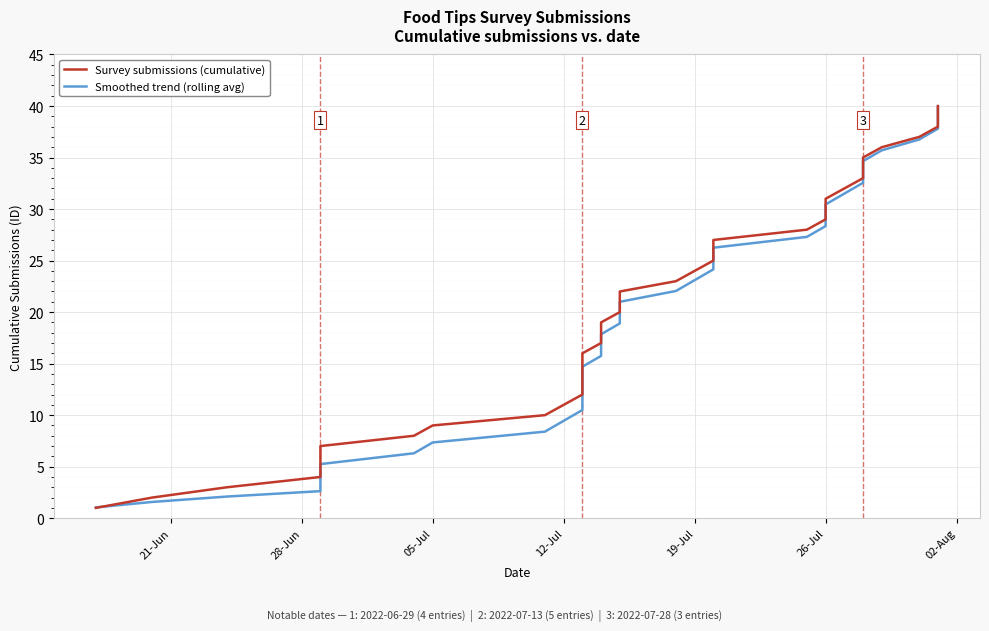

Reading left to right, transcribe all the data shown in this chart.

Survey submissions (cumulative): 1.0	2.0	3.0	4.0	5.0	6.0	7.0	8.0	9.0	10.0	11.0	12.0	13.0	14.0	15.0	16.0	17.0	18.0	19.0	20.0	21.0	22.0	23.0	24.0	25.0	26.0	27.0	28.0	29.0	30.0	31.0	32.0	33.0	34.0	35.0	36.0	37.0	38.0	39.0	40.0
Smoothed trend (rolling avg): 1.1	1.6	2.1	2.6	3.2	4.2	5.2	6.3	7.4	8.4	9.5	10.5	11.6	12.6	13.7	14.7	15.8	16.8	17.9	18.9	19.9	21.0	22.1	23.1	24.2	25.2	26.2	27.3	28.4	29.4	30.5	31.5	32.6	33.6	34.6	35.7	36.8	37.8	38.9	39.9